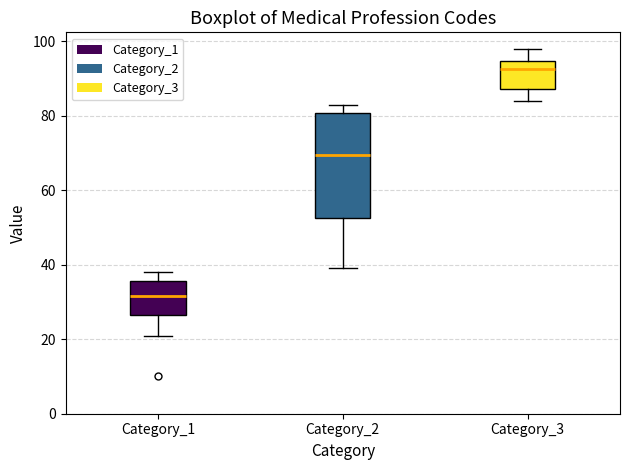

Which box's median line is the highest?

Category_3